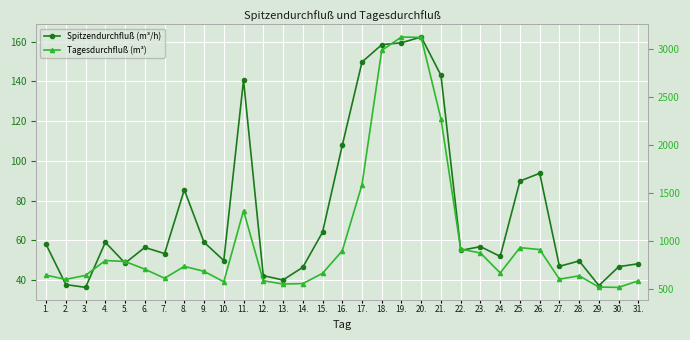

What are all the series names shown in the legend?

Spitzendurchfluß (m³/h), Tagesdurchfluß (m³)